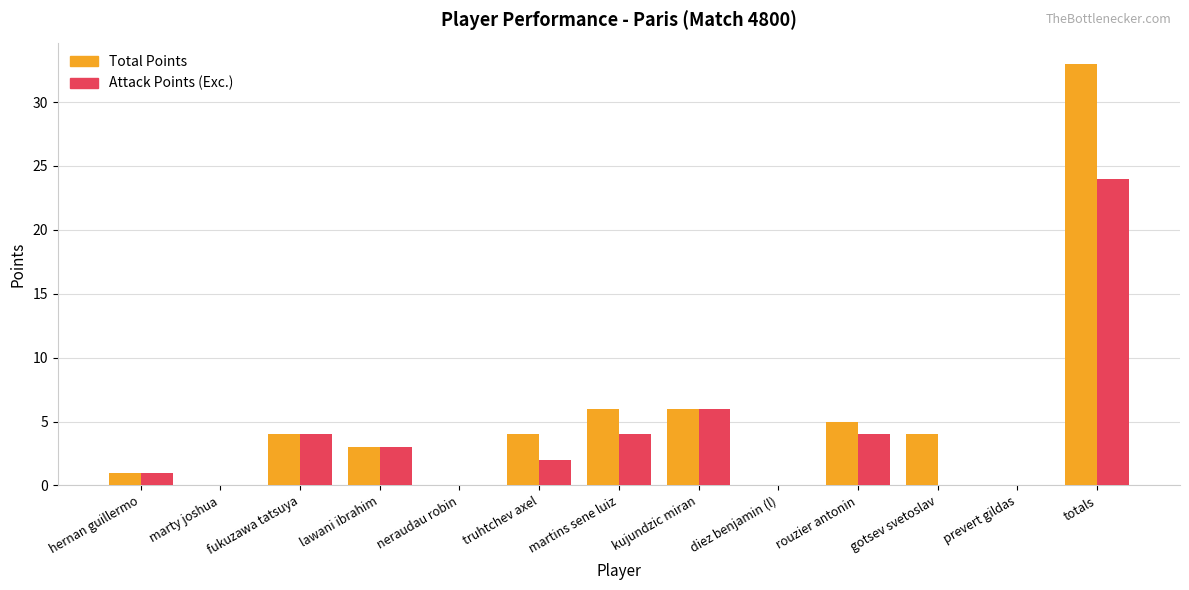

The value of Total Points at fukuzawa tatsuya is 2. True or false?

False